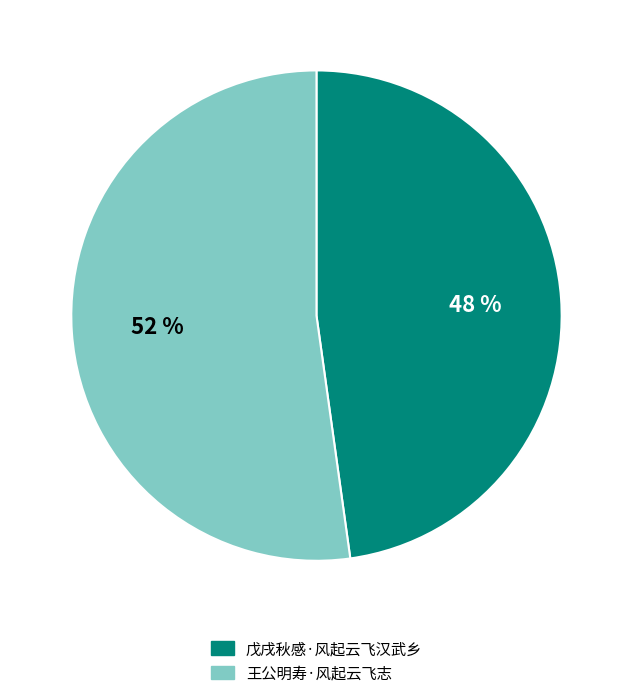

Which slice is the largest?

王公明寿·风起云飞志